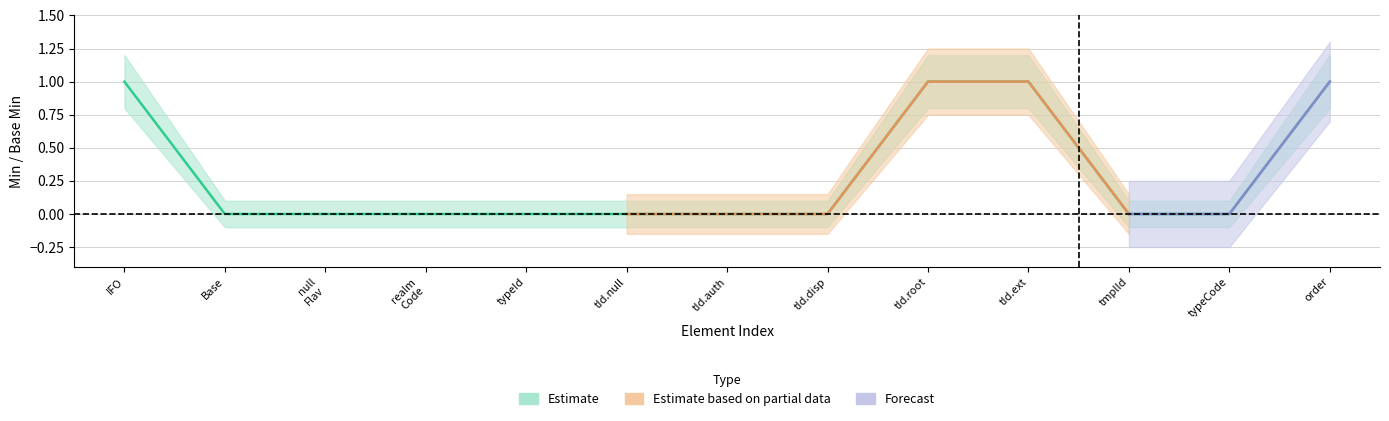

Is it true that the value at tId.root is 1?

True